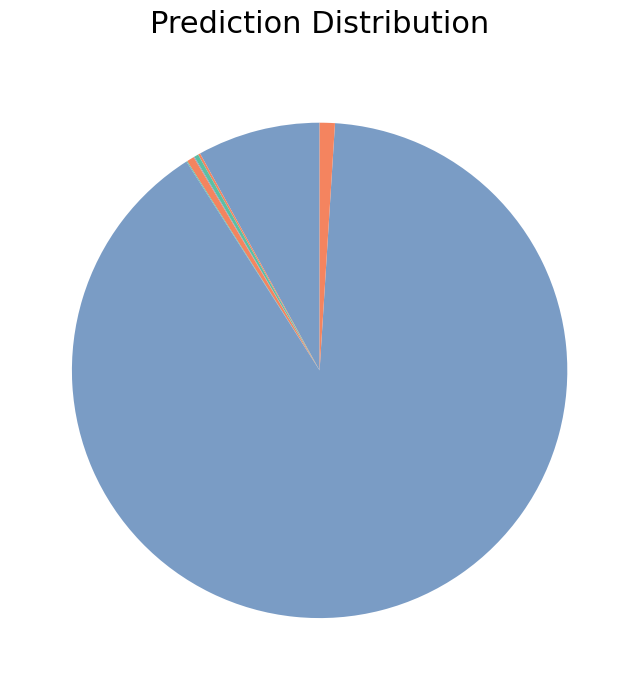

Which category has the biggest portion of the pie?

Congé paternité